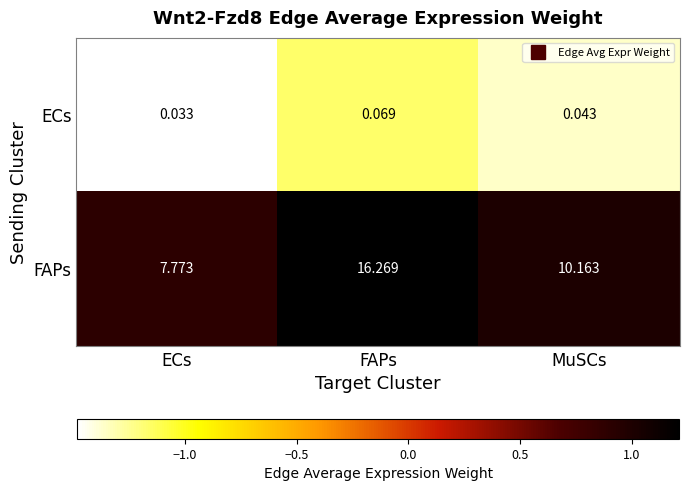

At MuSCs, list the series in order from largest to smallest.

FAPs, ECs